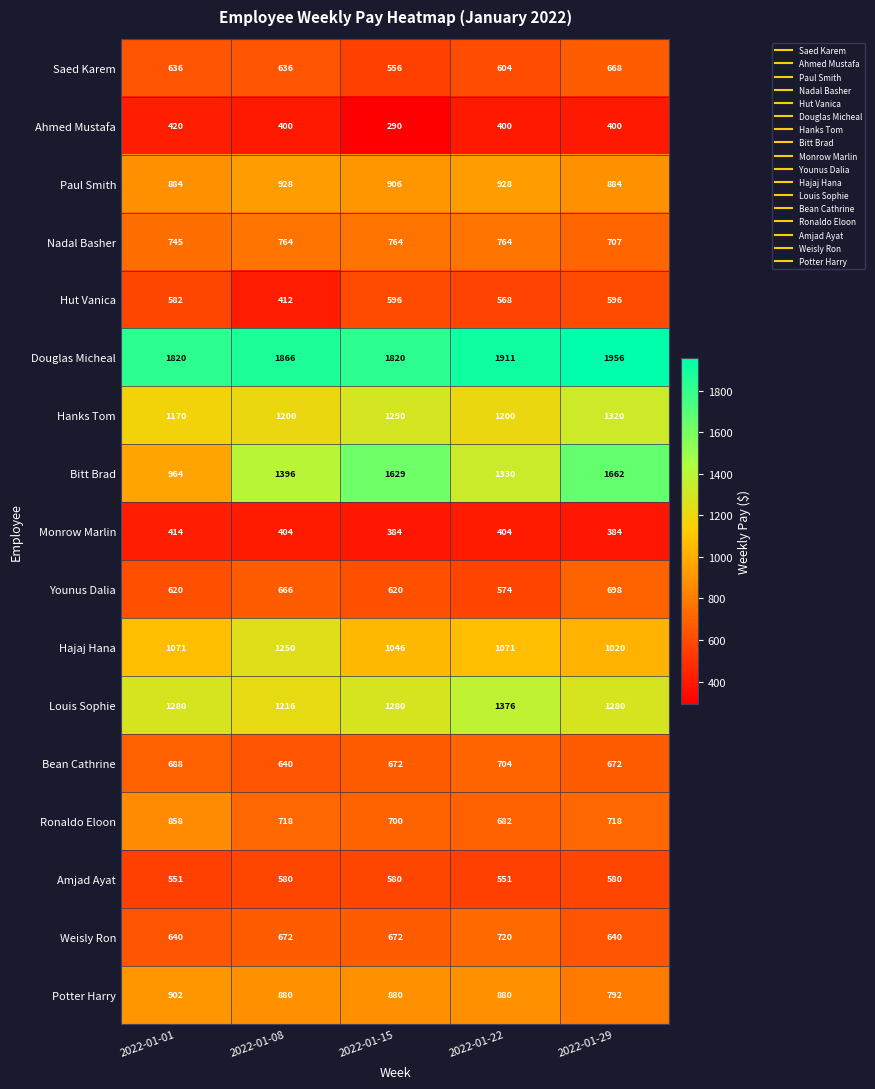

True or false: Douglas Micheal has a value of 1911 at 2022-01-22.

True